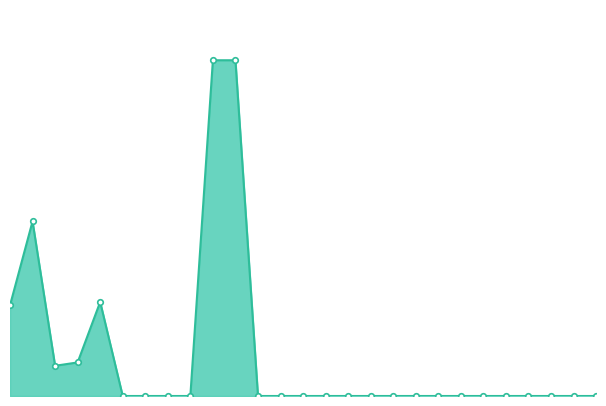

Reading left to right, list all the values displayed in this chart.

27000	52000	9000	10000	28000	0	0	0	0	100000	100000	0	0	0	0	0	0	0	0	0	0	0	0	0	0	0	0